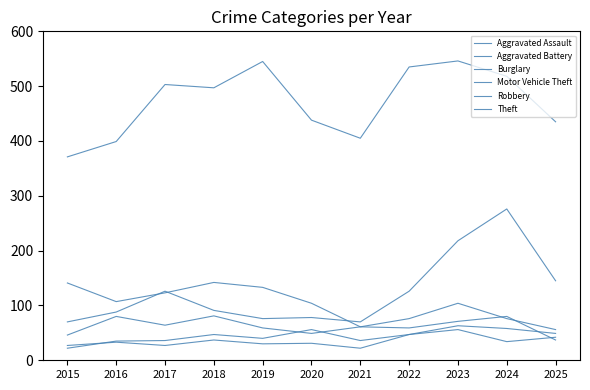

How many lines are shown in the chart?

6